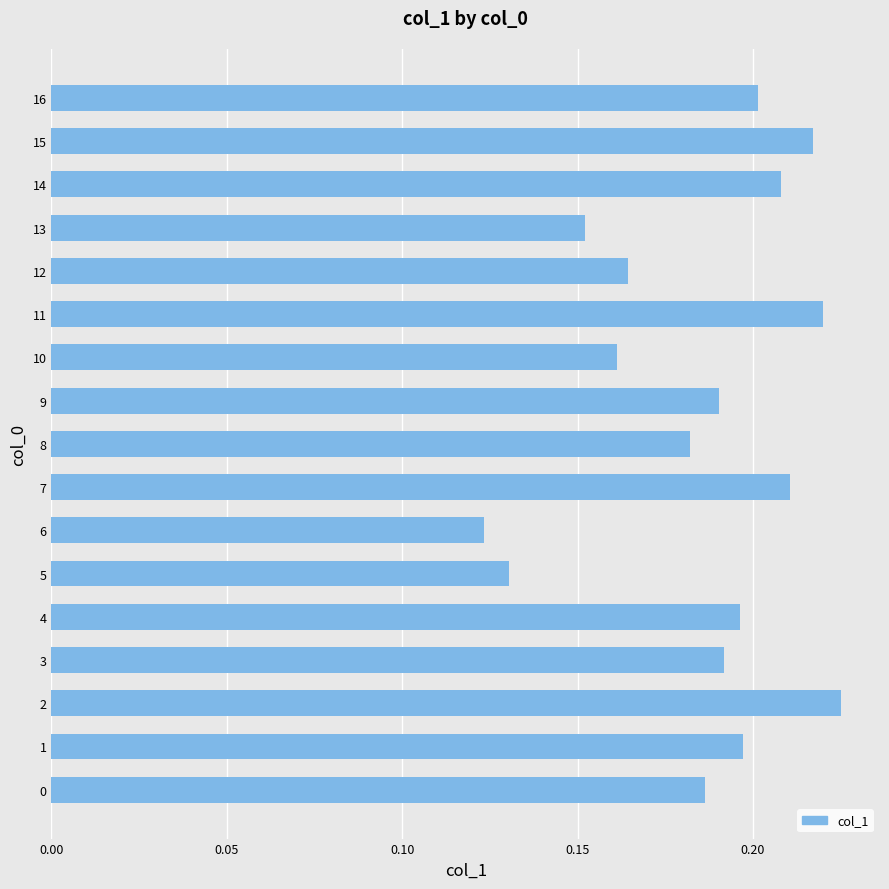

At which label is the value closest to 0?

6